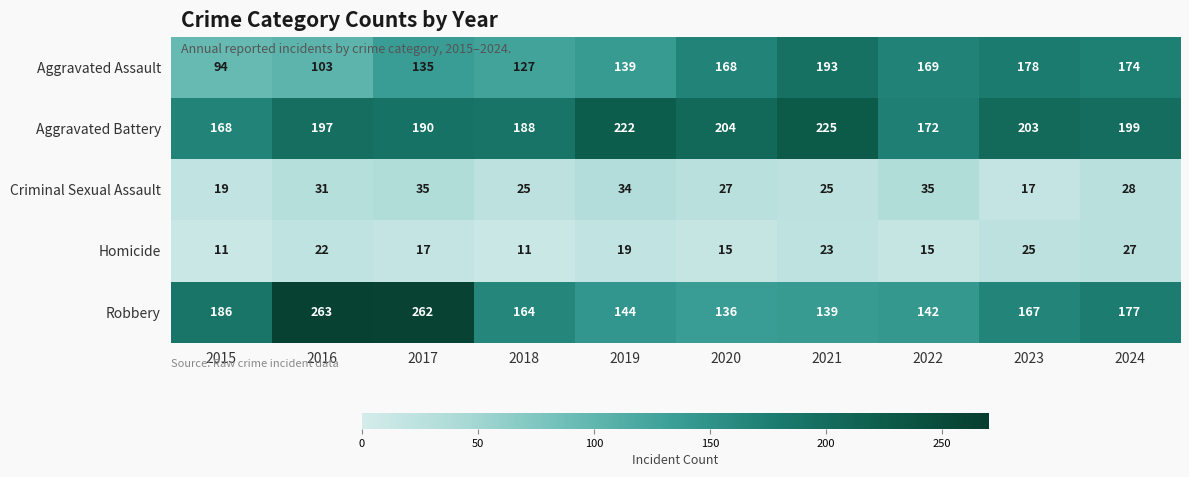

The value of Robbery at 2022 is 142. True or false?

True